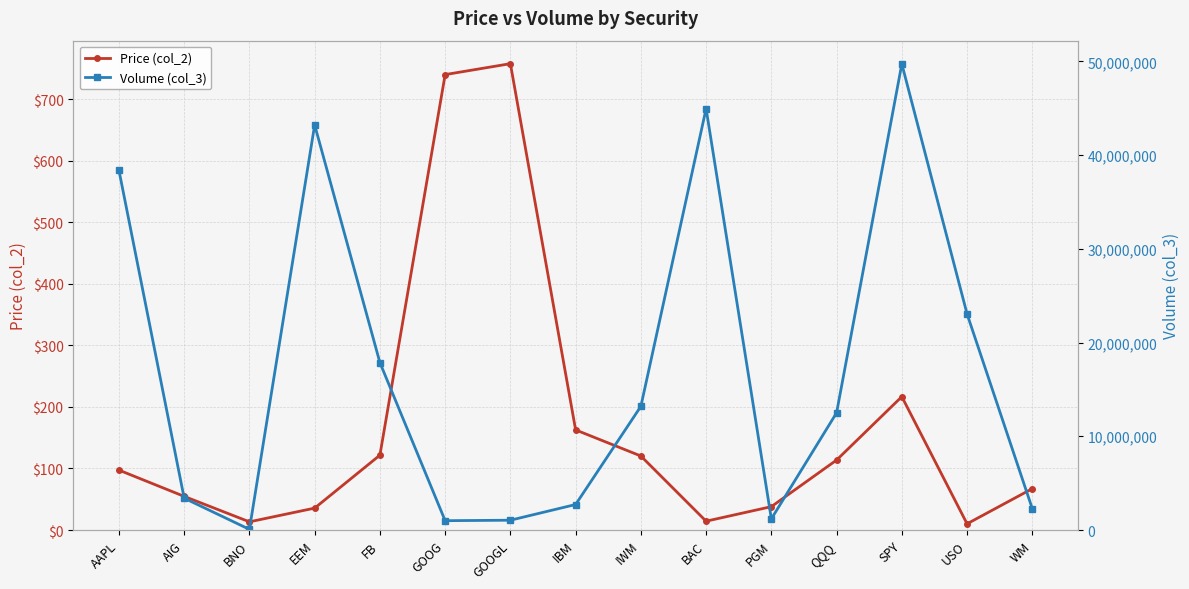

How many values in the Price (col_2) series exceed 97?

8